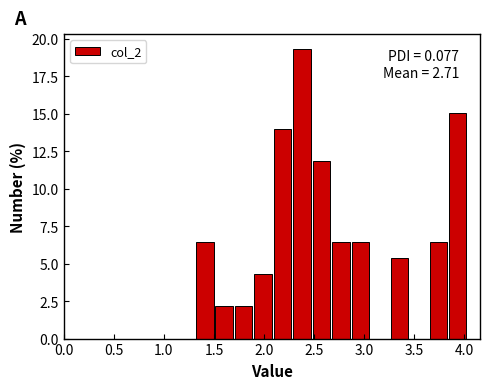

Around what value on the x-axis is the tallest bar? Give the approximate position of its centre, as read against the axis.

2.40